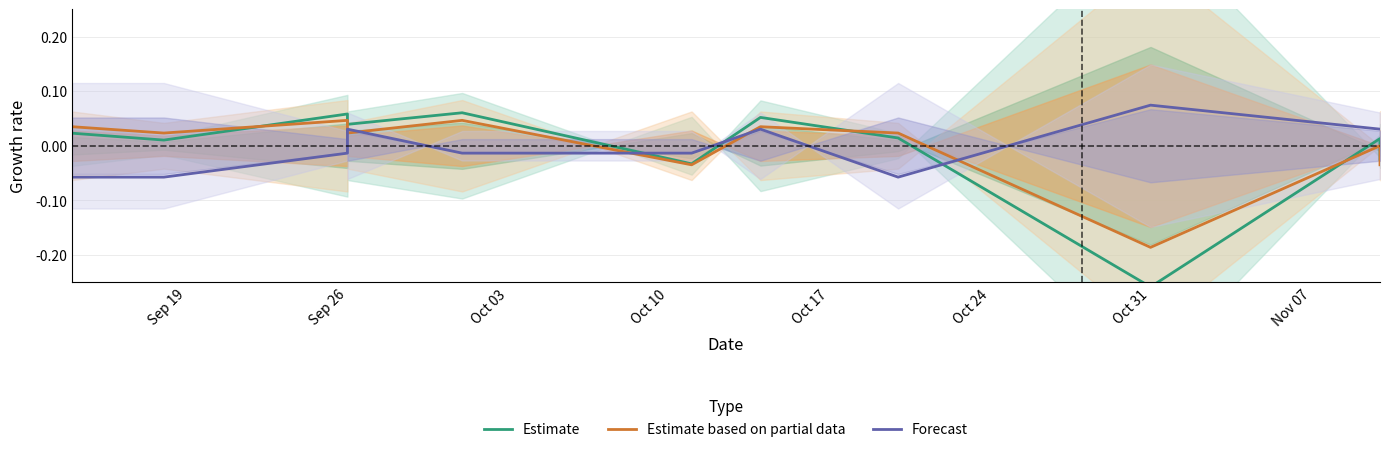

What is the label of the 1st point from the left?

Sep 19